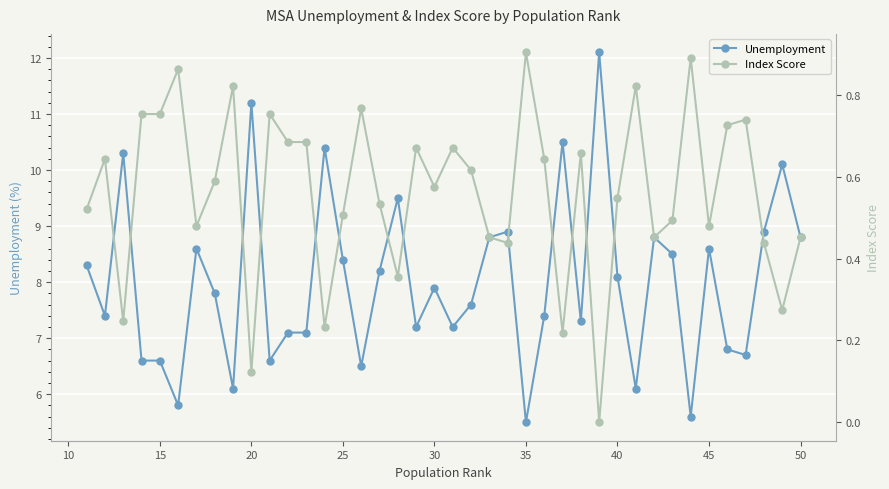

What is the minimum value for Unemployment?

5.5